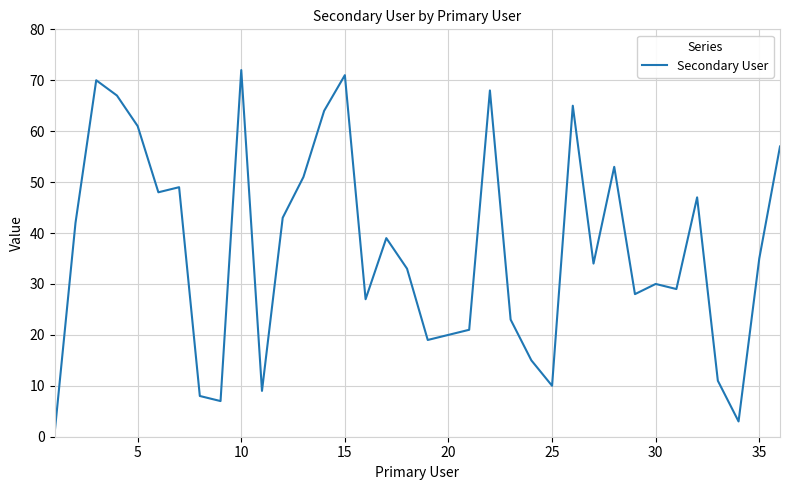

What is the difference between the maximum and minimum values?

71